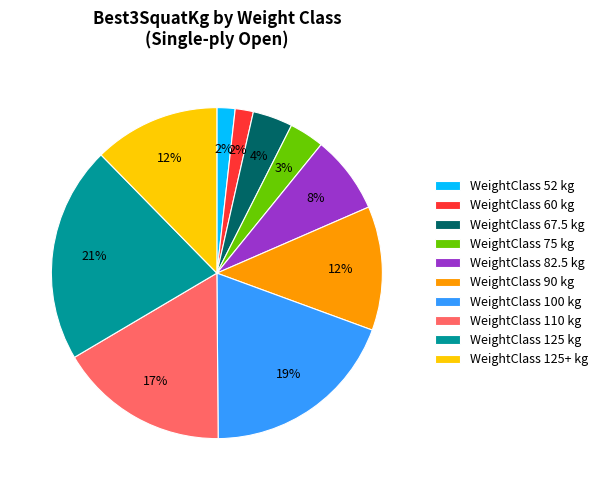

What is the largest slice in the pie chart?

WeightClass 125 kg